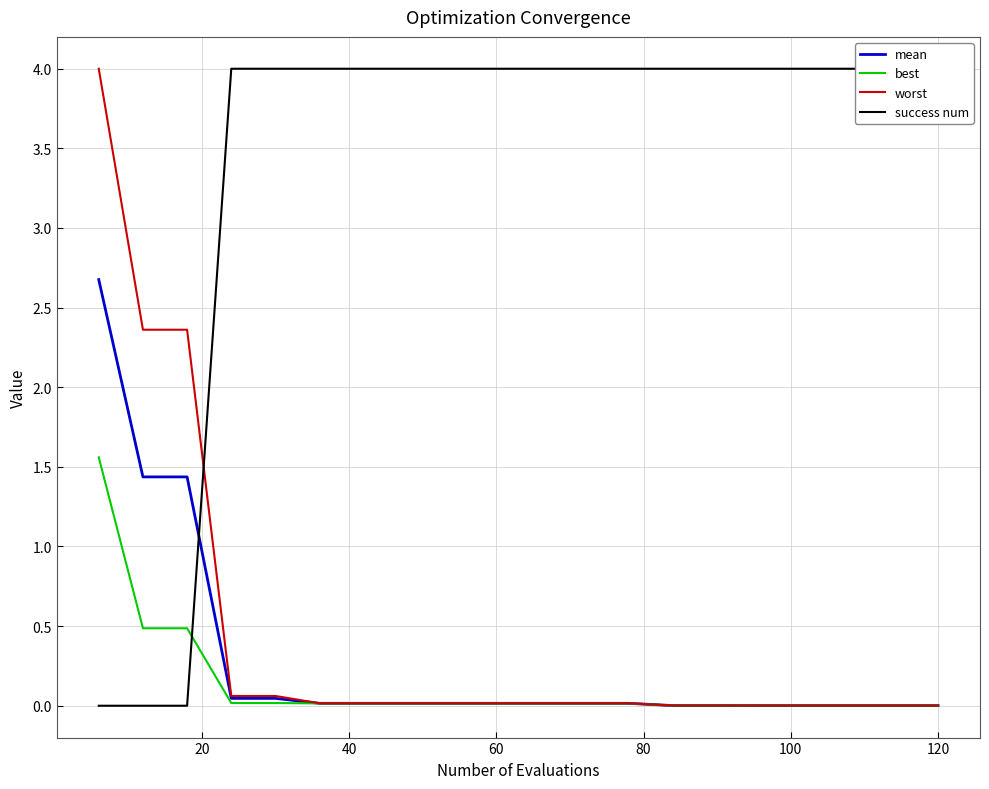

What is the maximum value for best?

1.6